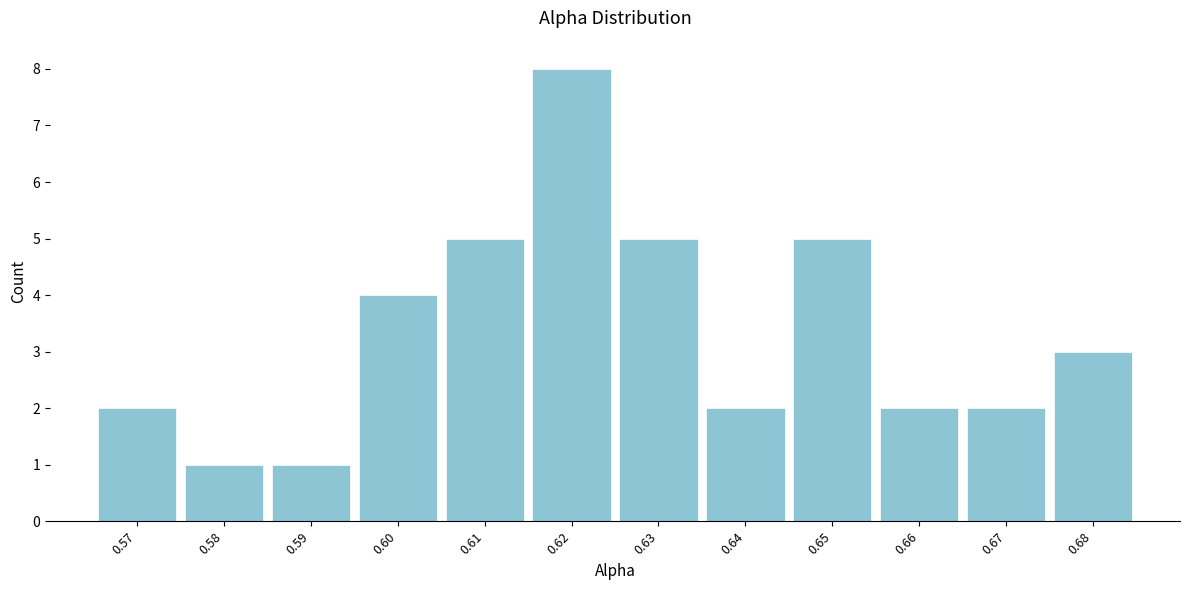

Reading left to right, transcribe all the data shown in this chart.

0.57=2	0.58=1	0.59=1	0.60=4	0.61=5	0.62=8	0.63=5	0.64=2	0.65=5	0.66=2	0.67=2	0.68=3